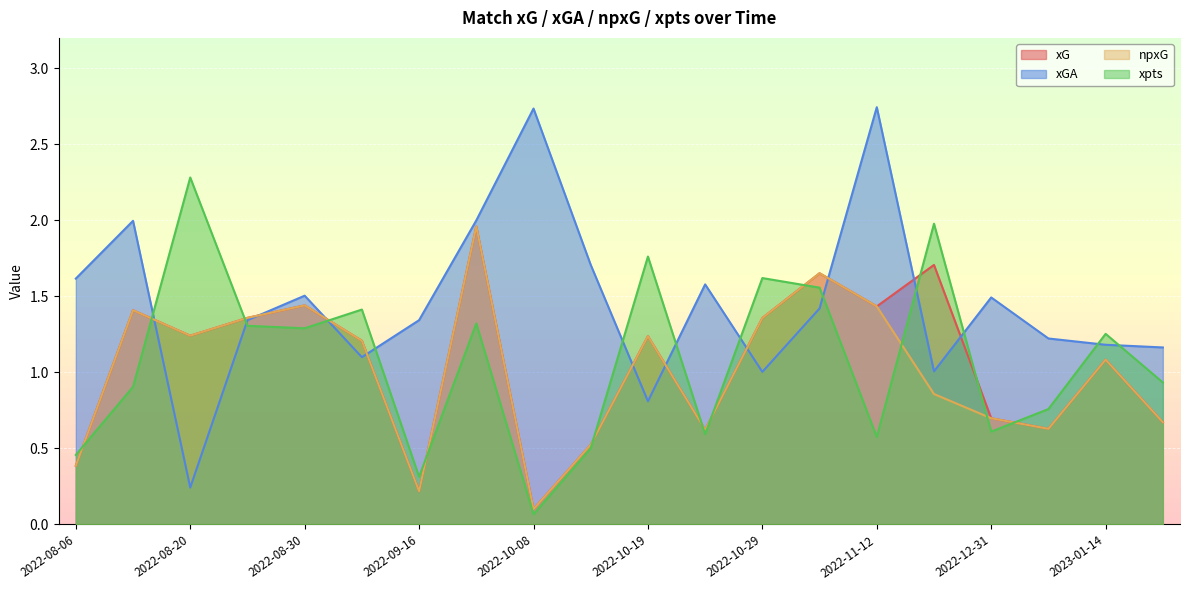

Which series changed the most between 2023-01-04 and 2023-01-14?

xpts